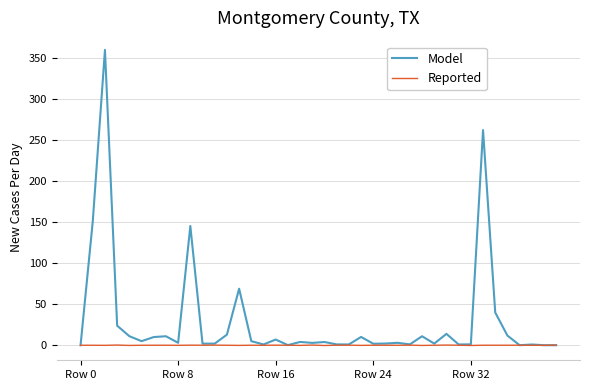

Which series has the largest total across all categories?

Model